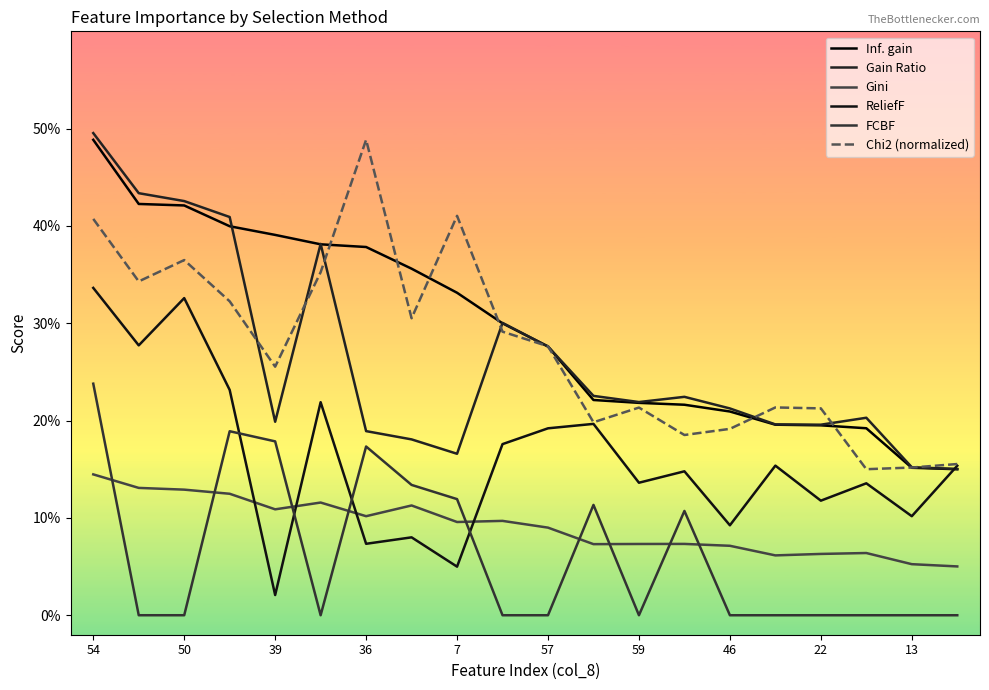

Is this an area chart (filled region under the line)?

No